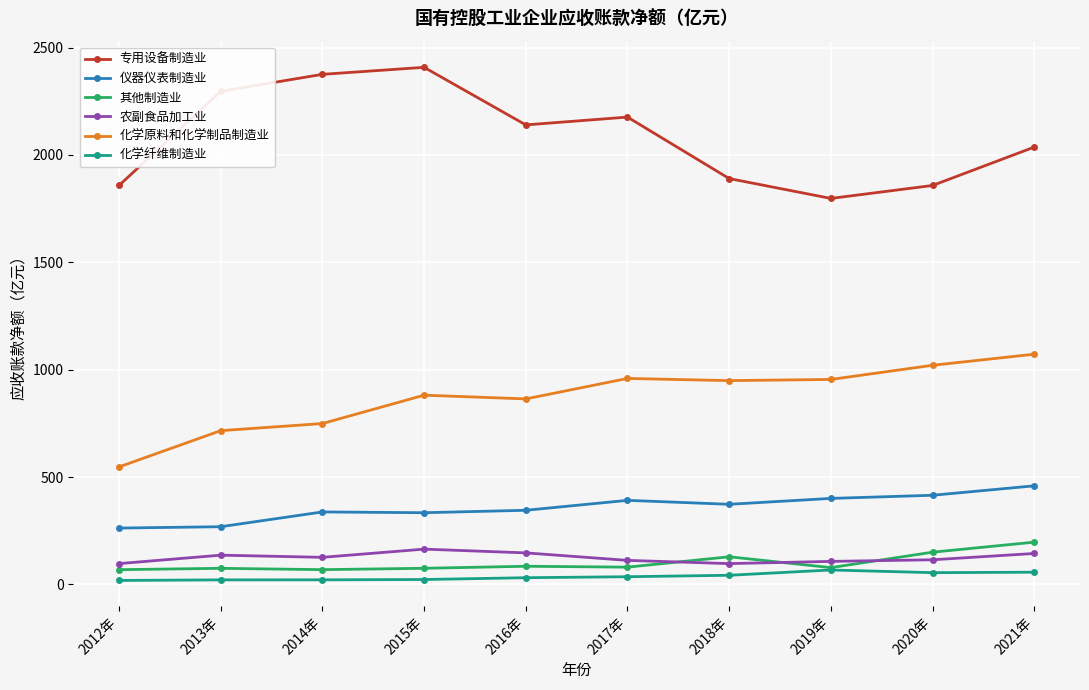

What is the smallest value displayed?

18.6